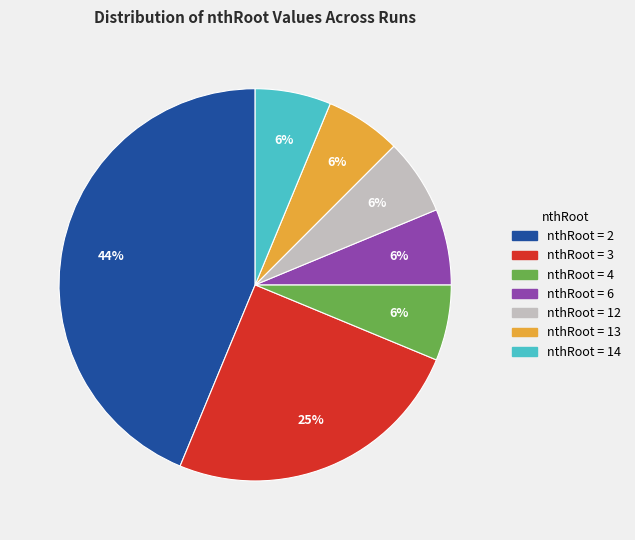

Does any single category account for the majority?

No